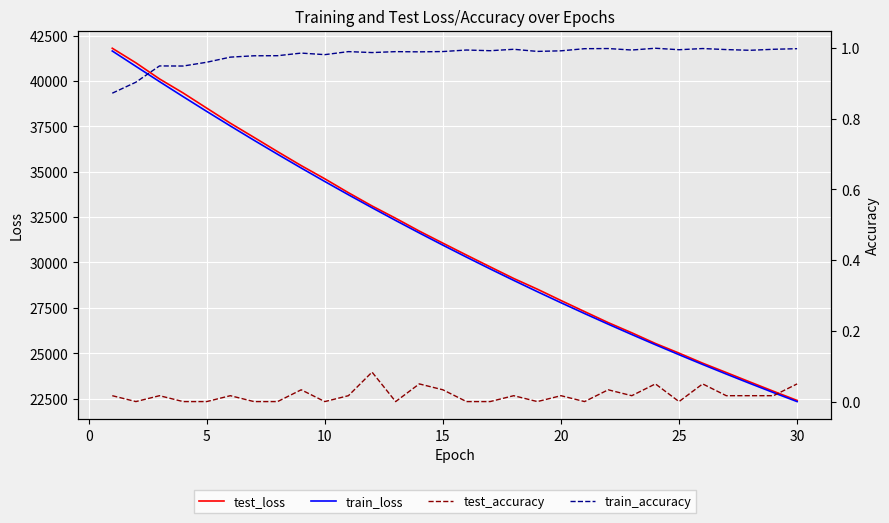

What is the sum of all test_accuracy values?

0.6